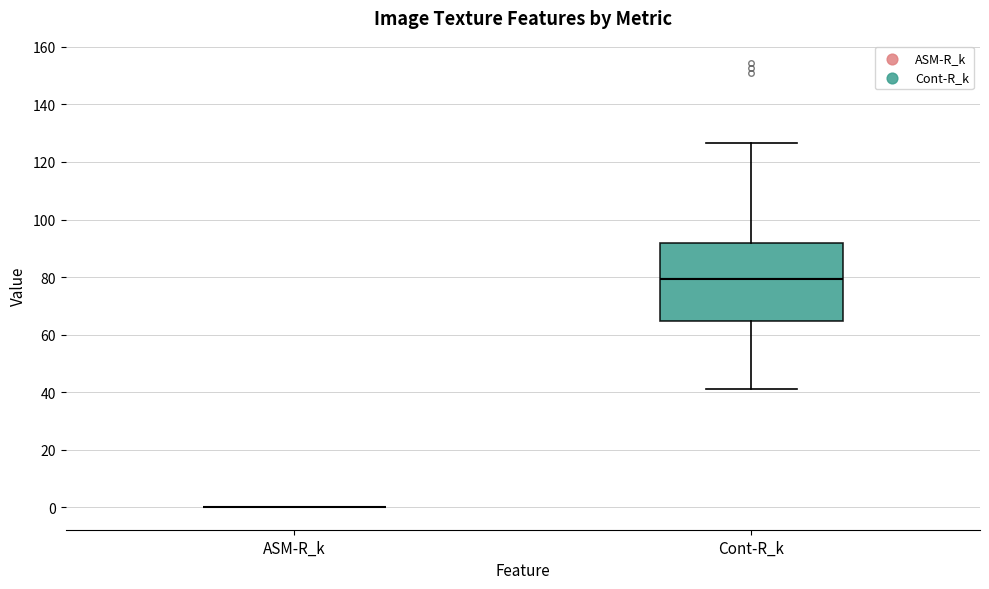

Comparing the boxes themselves (not the whiskers), which one is the tallest?

Cont-R_k